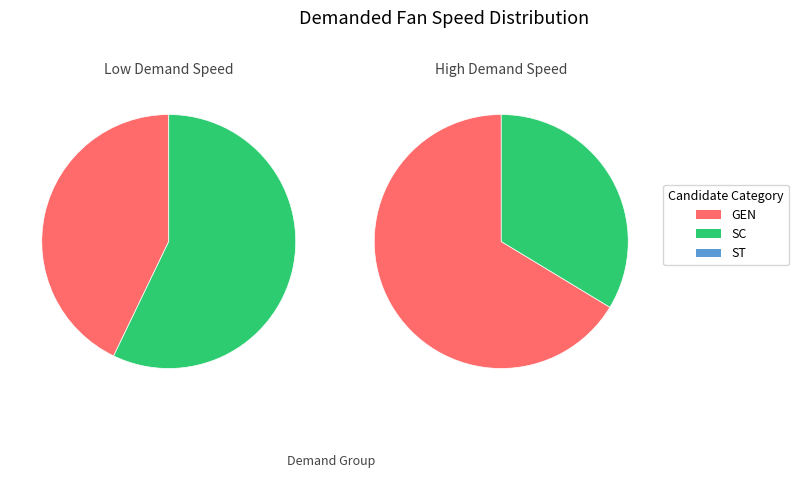

Is it true that 394 is 19% of the pie?

False